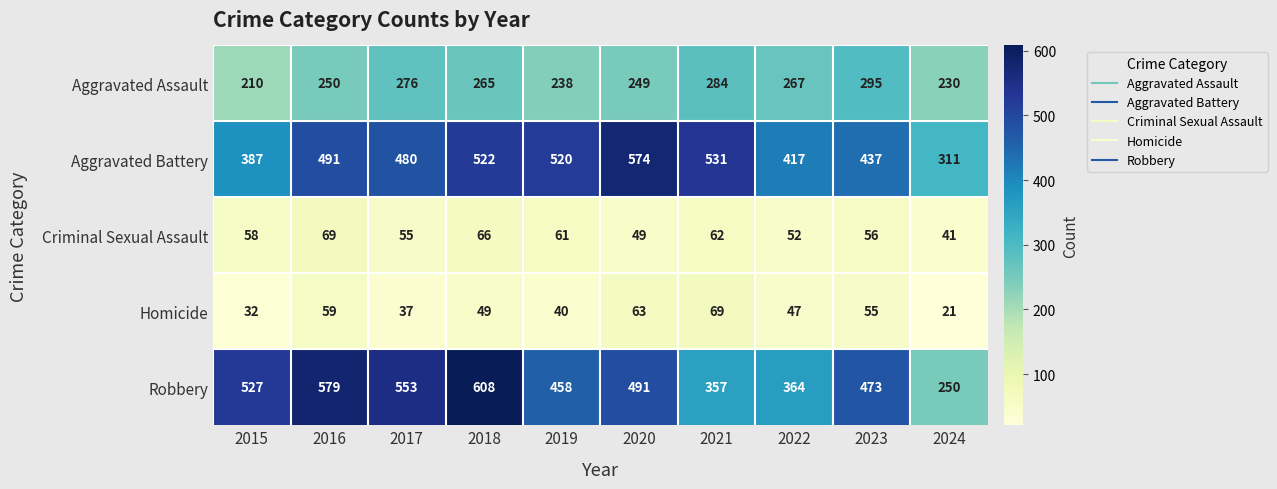

What is the total value across all series at 2021?

1303